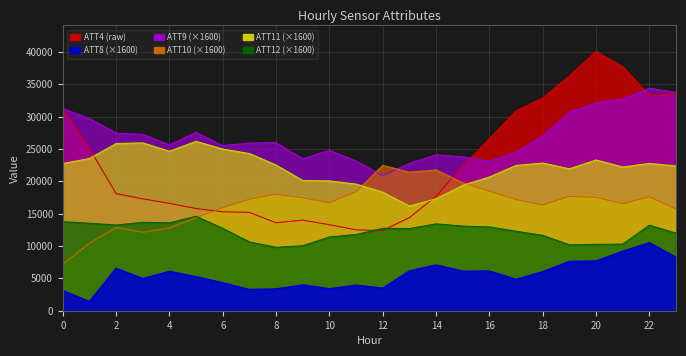

Which has a higher value, 7 or 13?

7